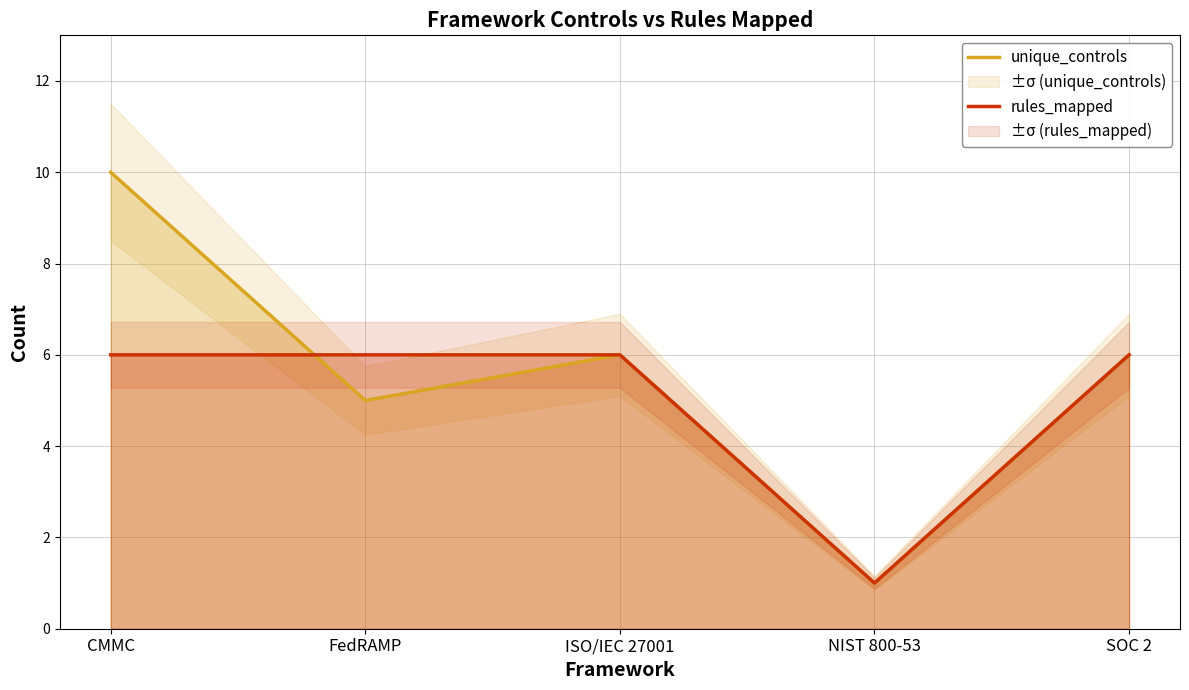

Count the rules_mapped values in the range 6 to 7.

4